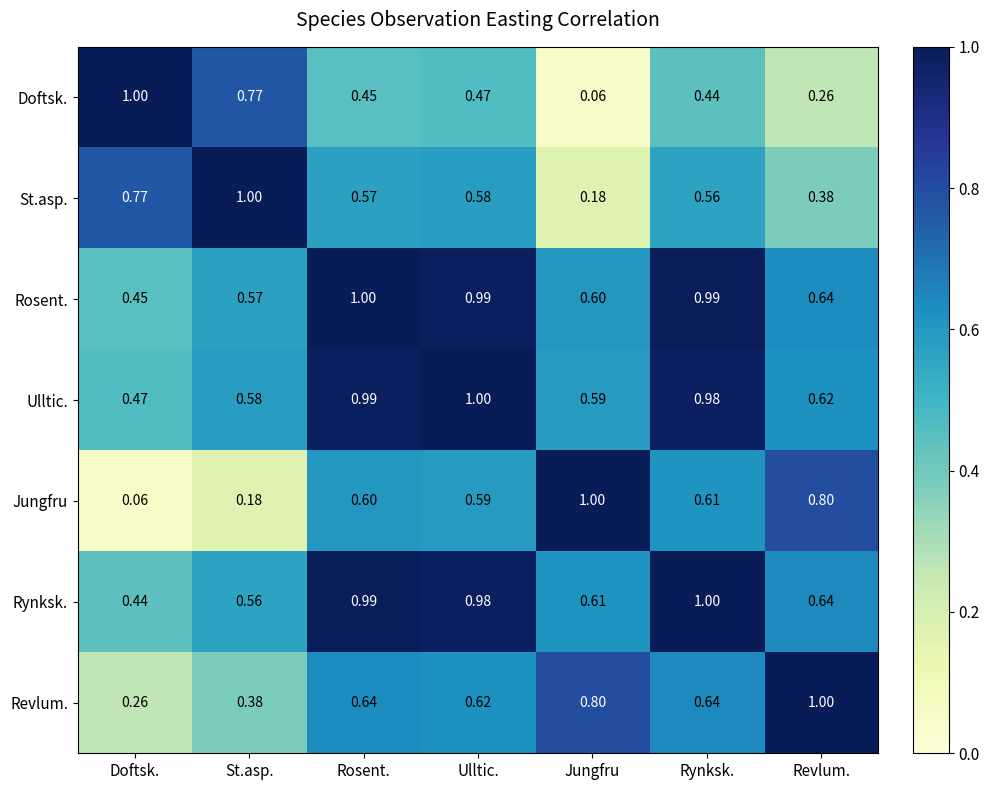

At which label is Ulltic. closest to 0?

Doftsk.